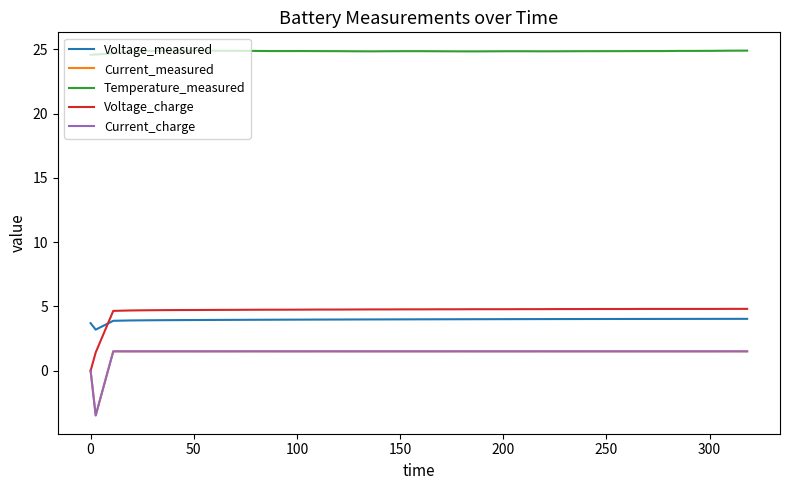

How many distinct data groups are displayed?

5